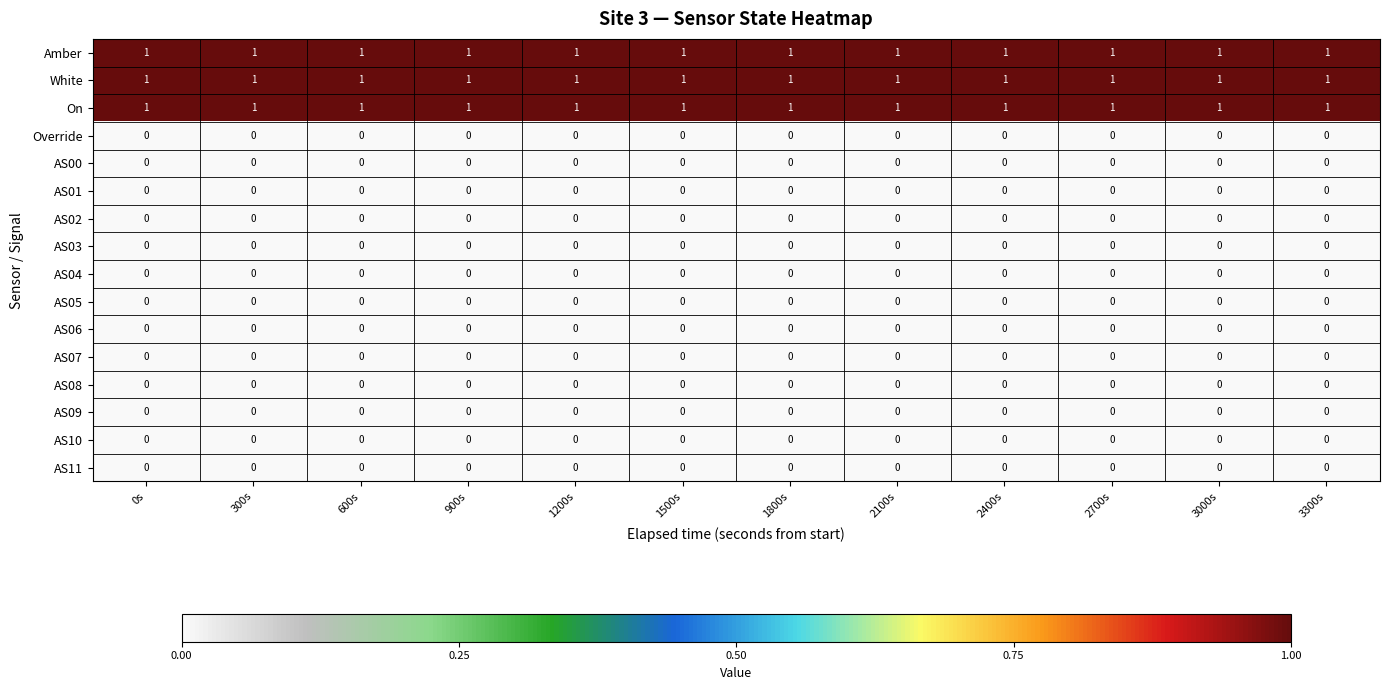

The AS07 series shows 0 at 2100s. True or false?

True